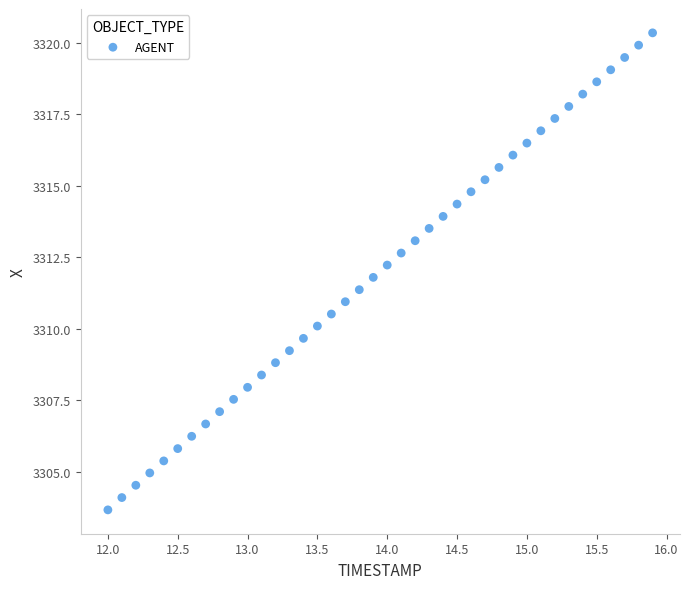

What is the range of X values (max minus min)?

3.9